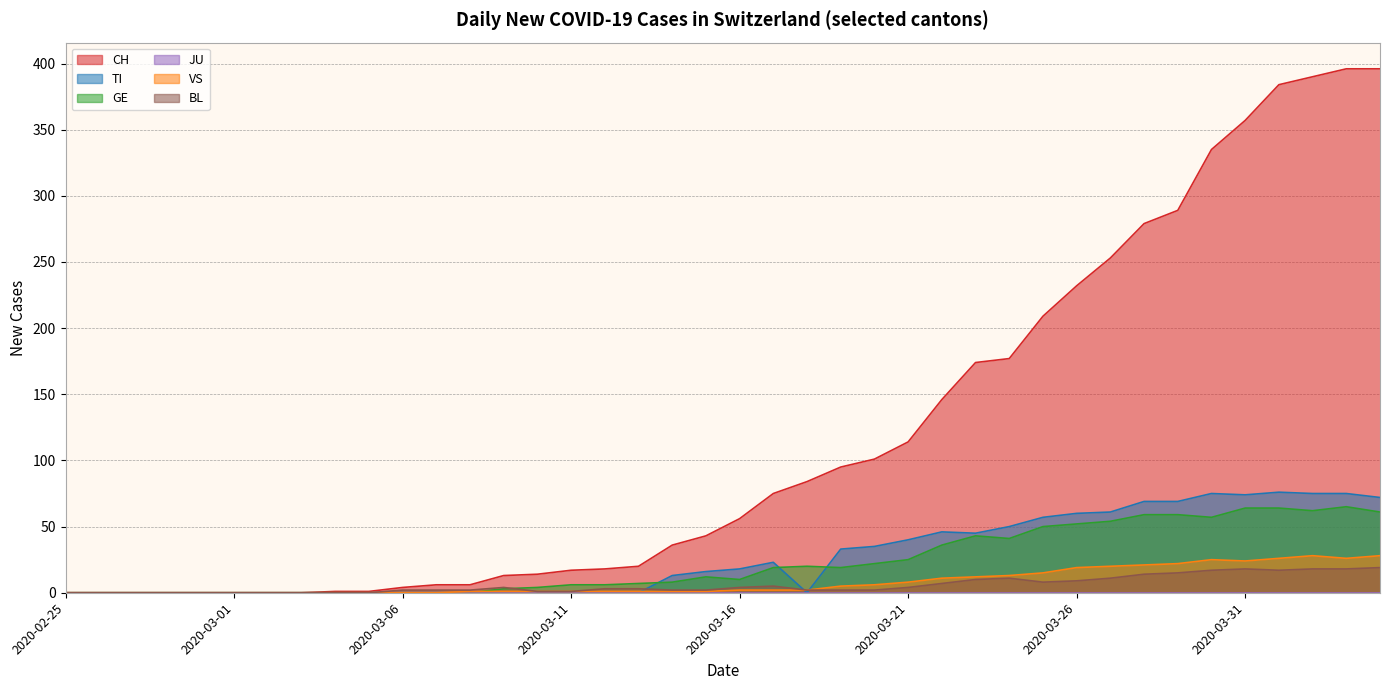

Is the value of VS at 2020-02-29 greater than the value of TI at 2020-03-31?

No